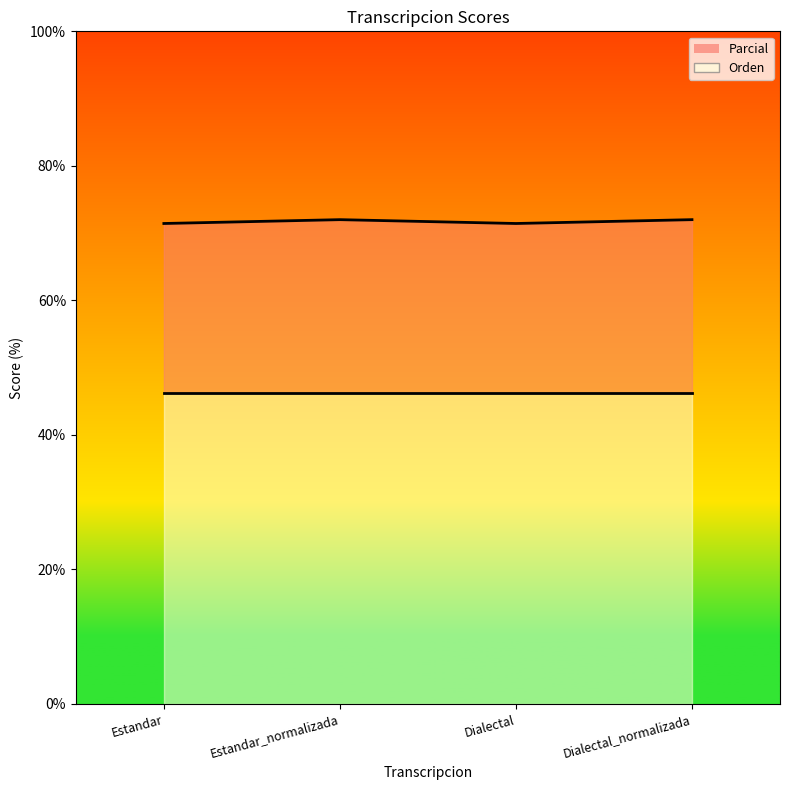

What is the label of the 4th point from the left?

Dialectal_normalizada